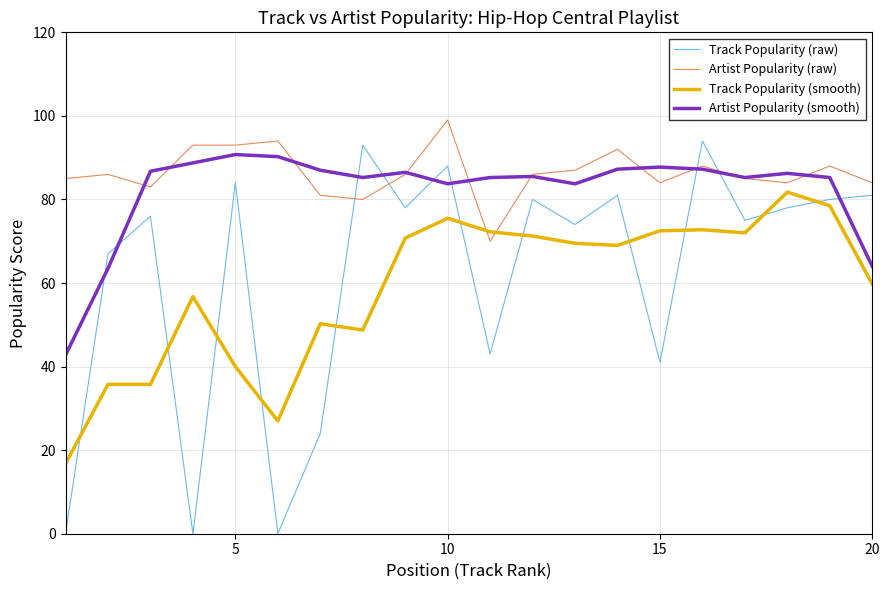

What are all the series names shown in the legend?

Track Popularity (raw), Artist Popularity (raw), Track Popularity (smooth), Artist Popularity (smooth)